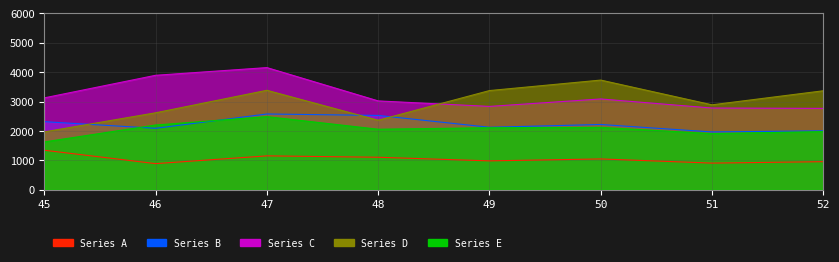

At 48, list the series in order from smallest to largest.

99fee0a19b008f861969600865c985de, 091126efa2a5f6896c1a128c49160228, 123e950130b49f3692b2898d9a43ef9c, c834e02be94ea60ec2900976677cc474, dfcfd742612d616e7c1097c359c7e63b